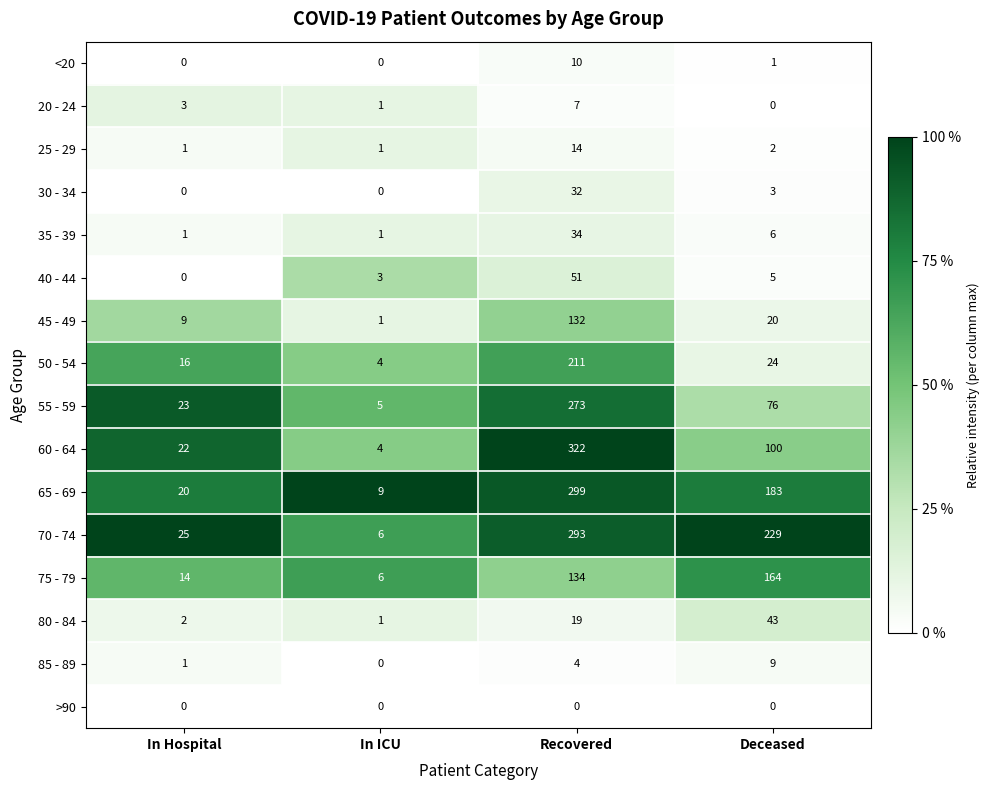

Which series has the widest spread of values?

60 - 64